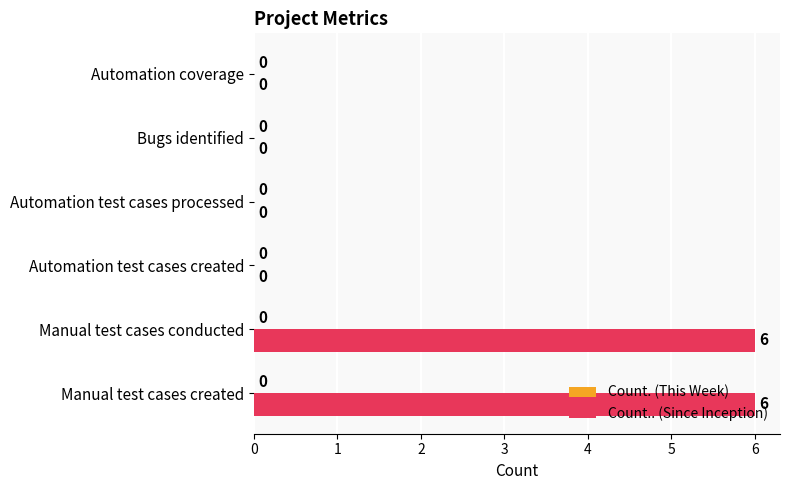

What is the change in value from Manual test cases created to Automation coverage?

-6